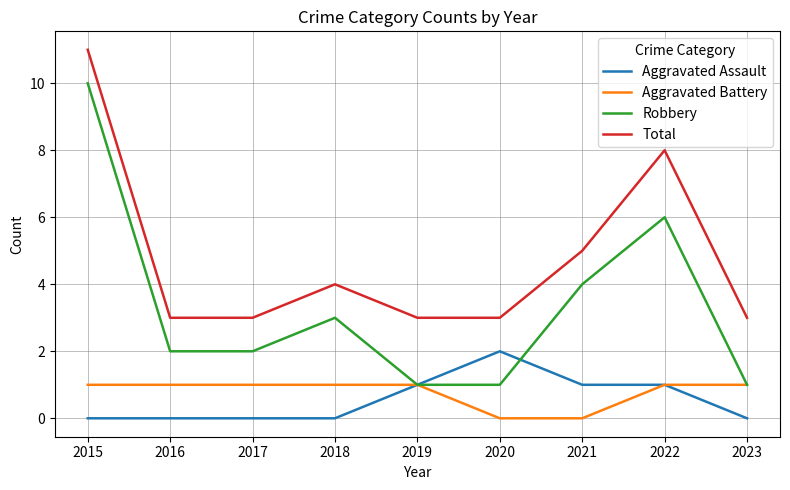

Rank the series by their maximum value, from lowest to highest.

Aggravated Battery, Aggravated Assault, Robbery, Total